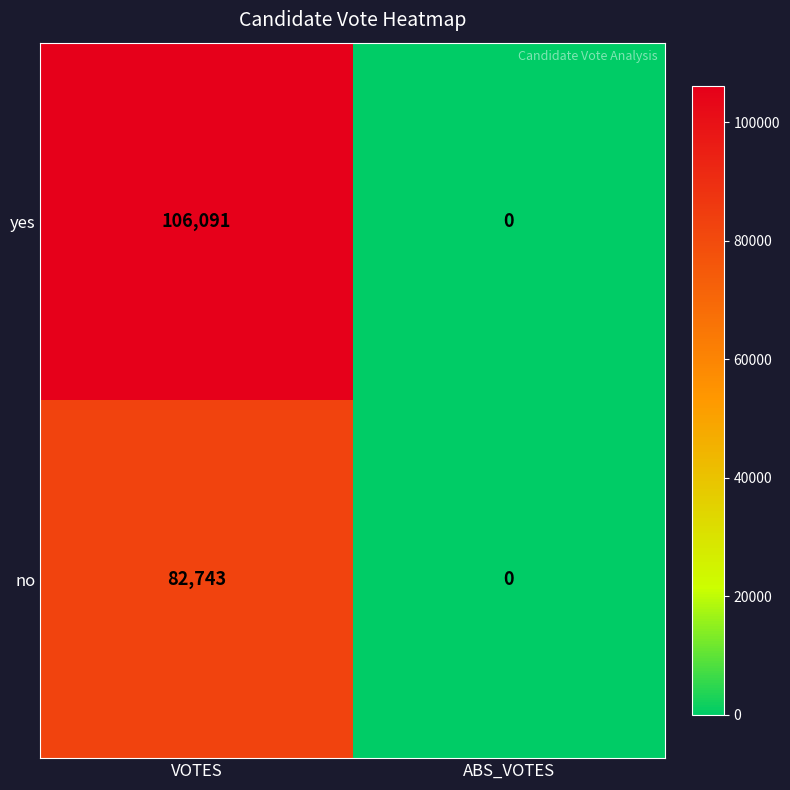

At which category is the sum across all series the highest?

VOTES